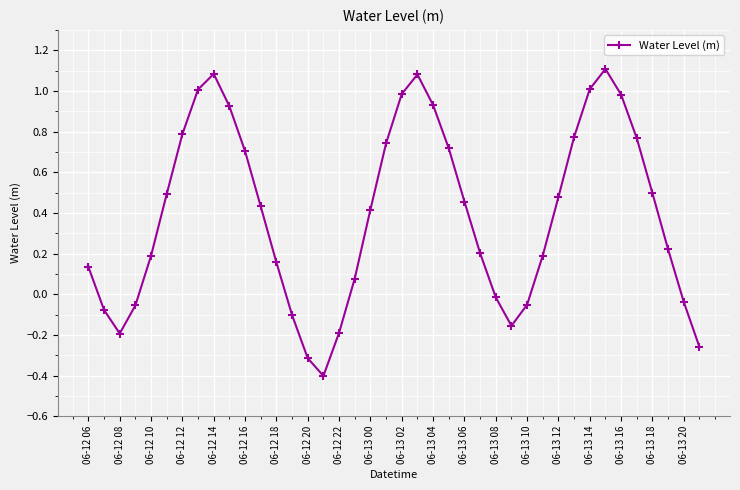

What is the minimum value shown in the chart?

-0.4